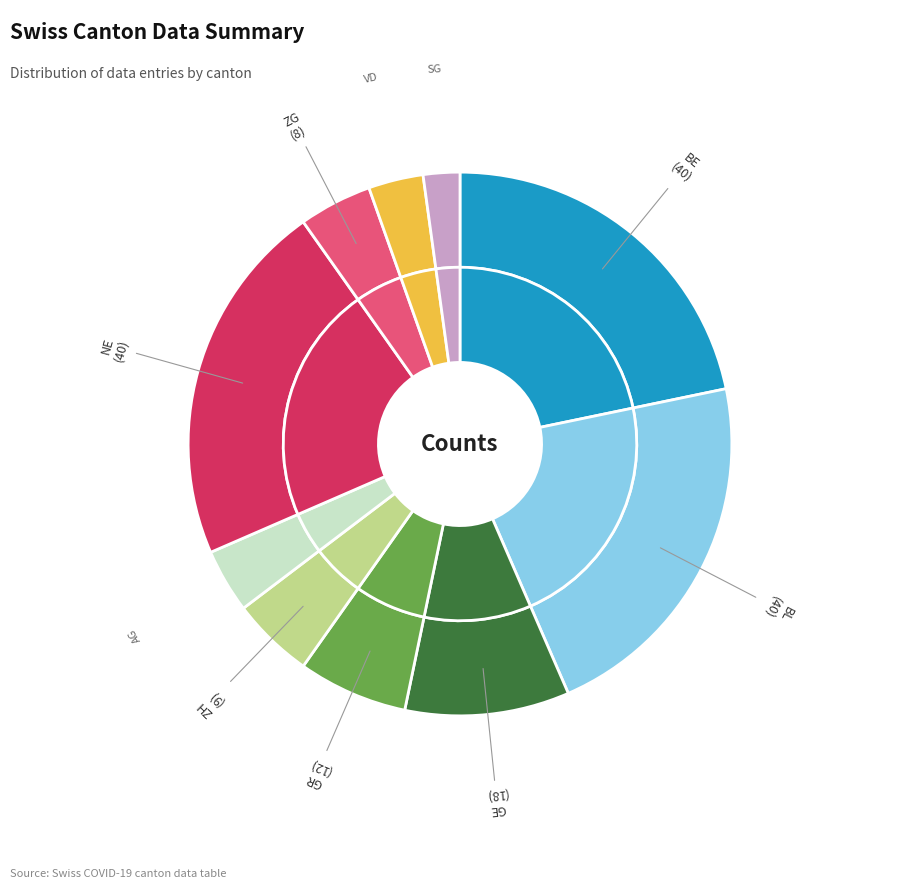

Count the number of slices in the pie.

10